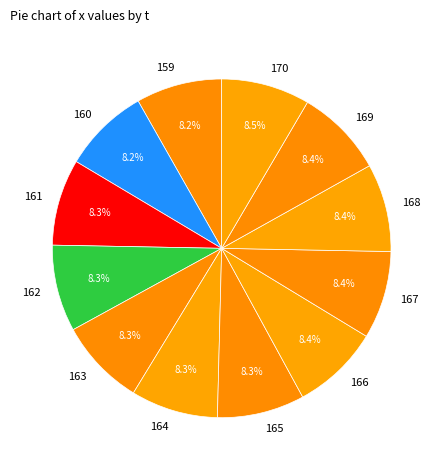

Is the sum of 167 and 168 greater than half?

No